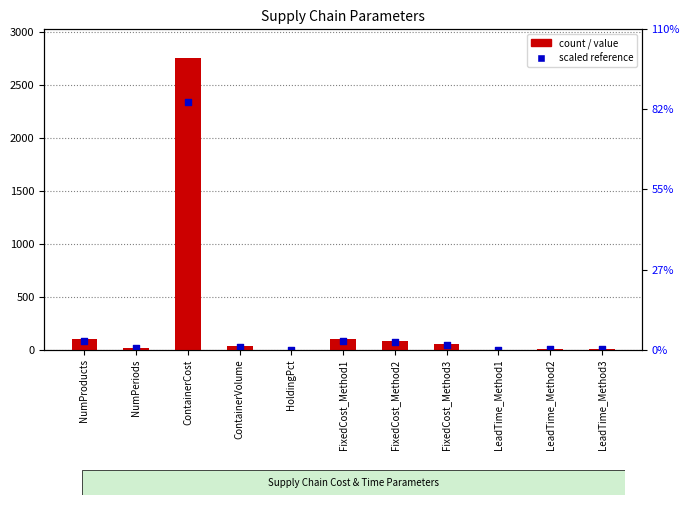

Which series reaches the minimum Y coordinate?

Scaled reference